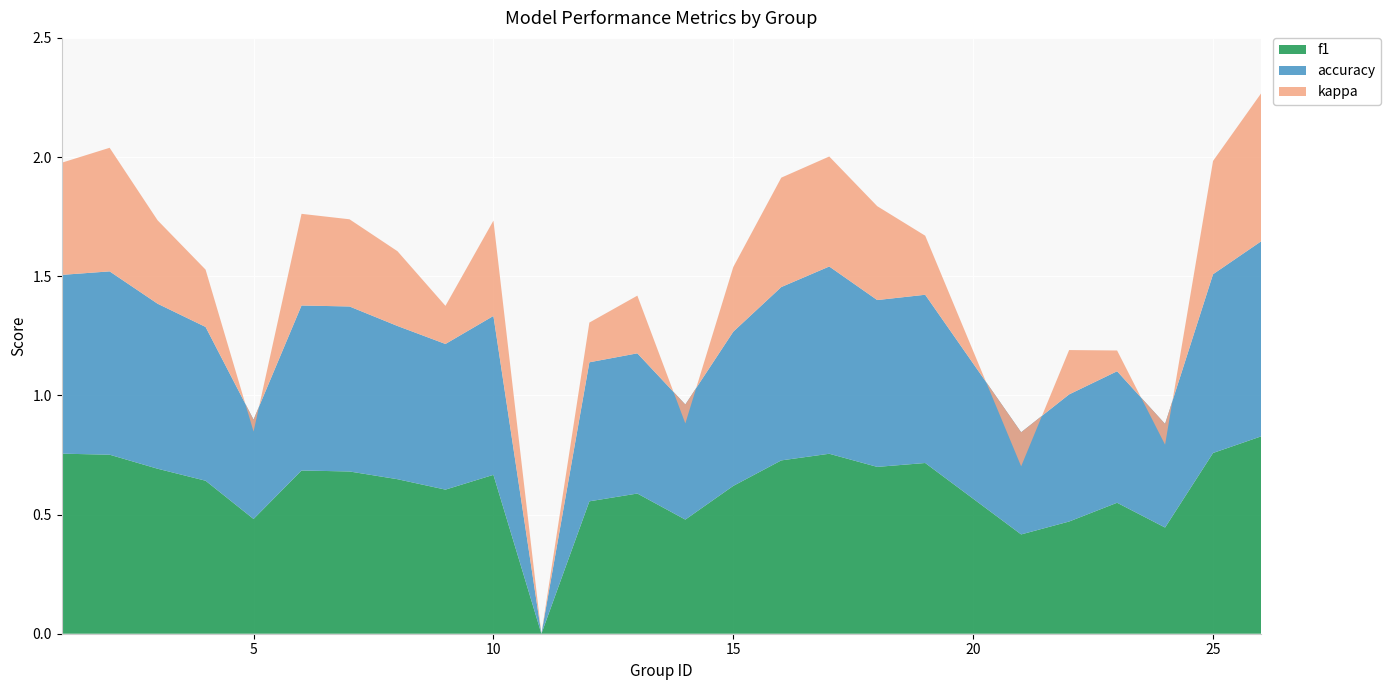

Reading left to right, list all the values displayed in this chart.

f1: 1=0.8	2=0.8	3=0.7	4=0.6	5=0.5	6=0.7	7=0.7	8=0.6	9=0.6	10=0.7	11=0.0	12=0.6	13=0.6	14=0.5	15=0.6	16=0.7	17=0.8	18=0.7	19=0.7	21=0.4	22=0.5	23=0.5	24=0.4	25=0.8	26=0.8
accuracy: 1=0.8	2=0.8	3=0.7	4=0.6	5=0.4	6=0.7	7=0.7	8=0.6	9=0.6	10=0.7	11=0.0	12=0.6	13=0.6	14=0.5	15=0.6	16=0.7	17=0.8	18=0.7	19=0.7	21=0.4	22=0.5	23=0.6	24=0.4	25=0.8	26=0.8
kappa: 1=0.5	2=0.5	3=0.4	4=0.2	5=-0.1	6=0.4	7=0.4	8=0.3	9=0.2	10=0.4	11=0.0	12=0.2	13=0.2	14=-0.1	15=0.3	16=0.5	17=0.5	18=0.4	19=0.2	21=-0.1	22=0.2	23=0.1	24=-0.1	25=0.5	26=0.6